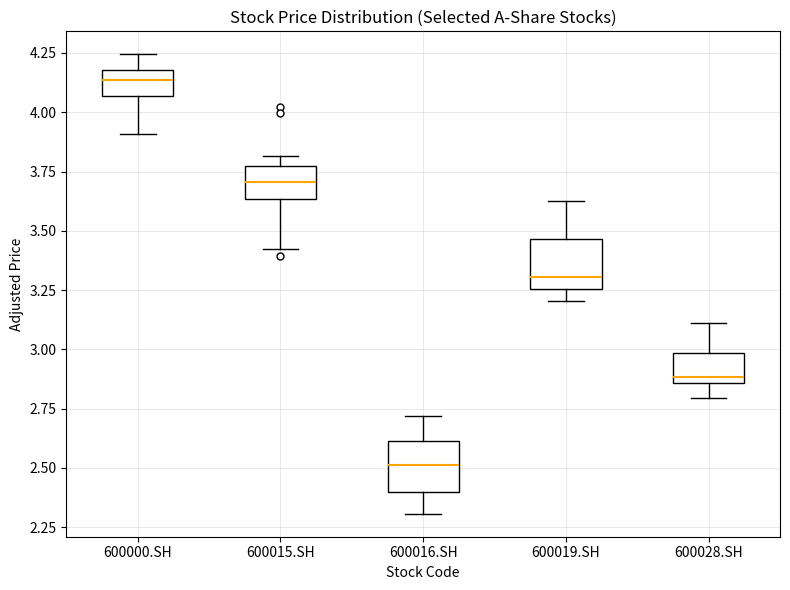

Reading left to right, read every box against the y-axis: the position of its median line, the range the box covers, and the ends of its whiskers. The values are not printed on the chart, so give them approximately, as read against the axis.

600000.SH: median 4.15, box 4.05 to 4.20, whiskers 3.90 to 4.25
600015.SH: median 3.70, box 3.65 to 3.75, whiskers 3.40 to 3.80
600016.SH: median 2.50, box 2.40 to 2.60, whiskers 2.30 to 2.70
600019.SH: median 3.30, box 3.25 to 3.45, whiskers 3.20 to 3.65
600028.SH: median 2.90, box 2.85 to 3.00, whiskers 2.80 to 3.10